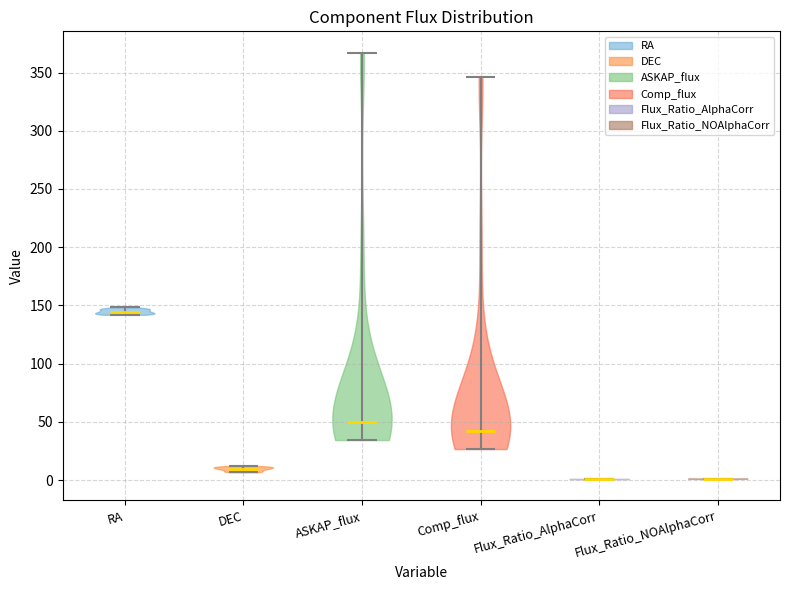

What is the lowest point the violin for ASKAP_flux reaches on the y-axis? The values are not printed on the chart, so give them approximately, as read against the axis.

35